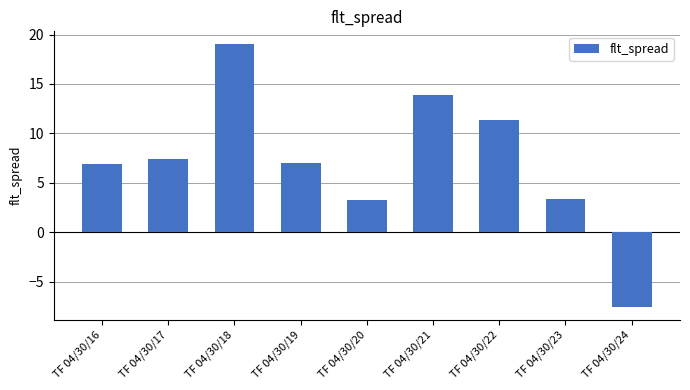

What is the value of the 7th bar from the left?

11.4